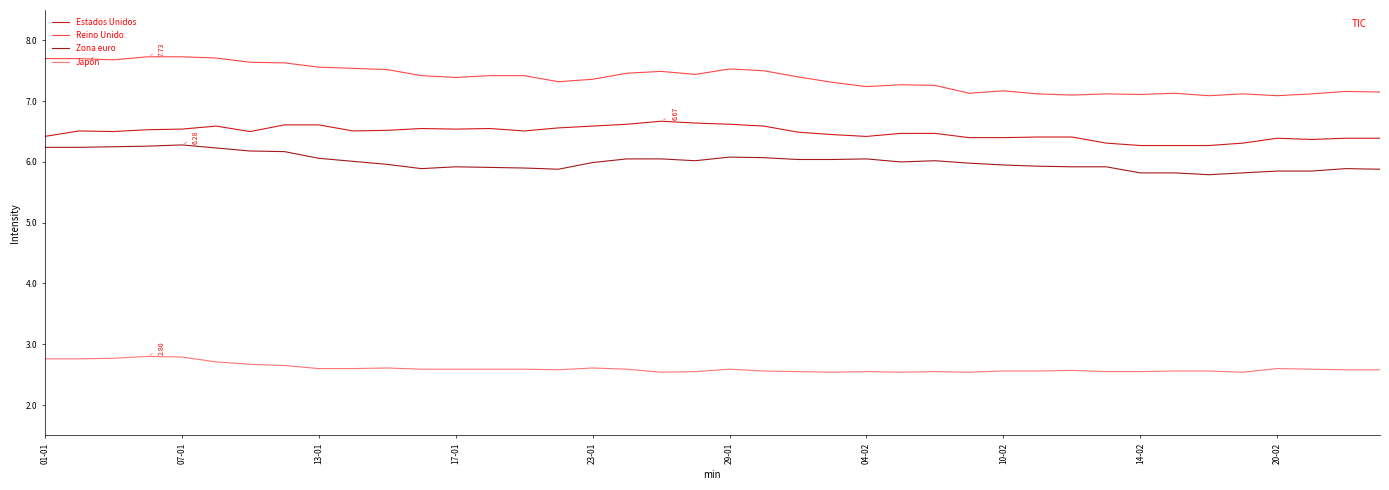

Rank the series by their maximum value, from highest to lowest.

Reino Unido, Estados Unidos, Zona euro, Japón